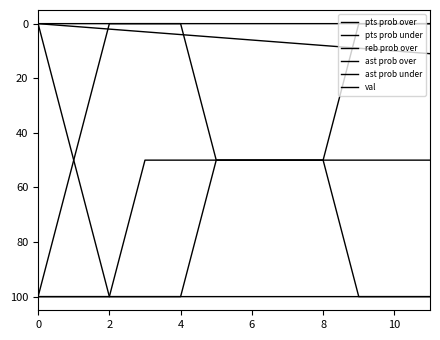

Reading left to right, what are all the values shown in this chart?

pts prob over: 100	100	100	100	100	50	50	50	50	0	0	0
pts prob under: 0	0	0	0	0	50	50	50	50	100	100	100
reb prob over: 100	100	100	50	50	50	50	50	50	50	50	50
ast prob over: 100	50	0	0	0	0	0	0	0	0	0	0
ast prob under: 0	50	100	100	100	100	100	100	100	100	100	100
val: 0	1	2	3	4	5	6	7	8	9	10	11